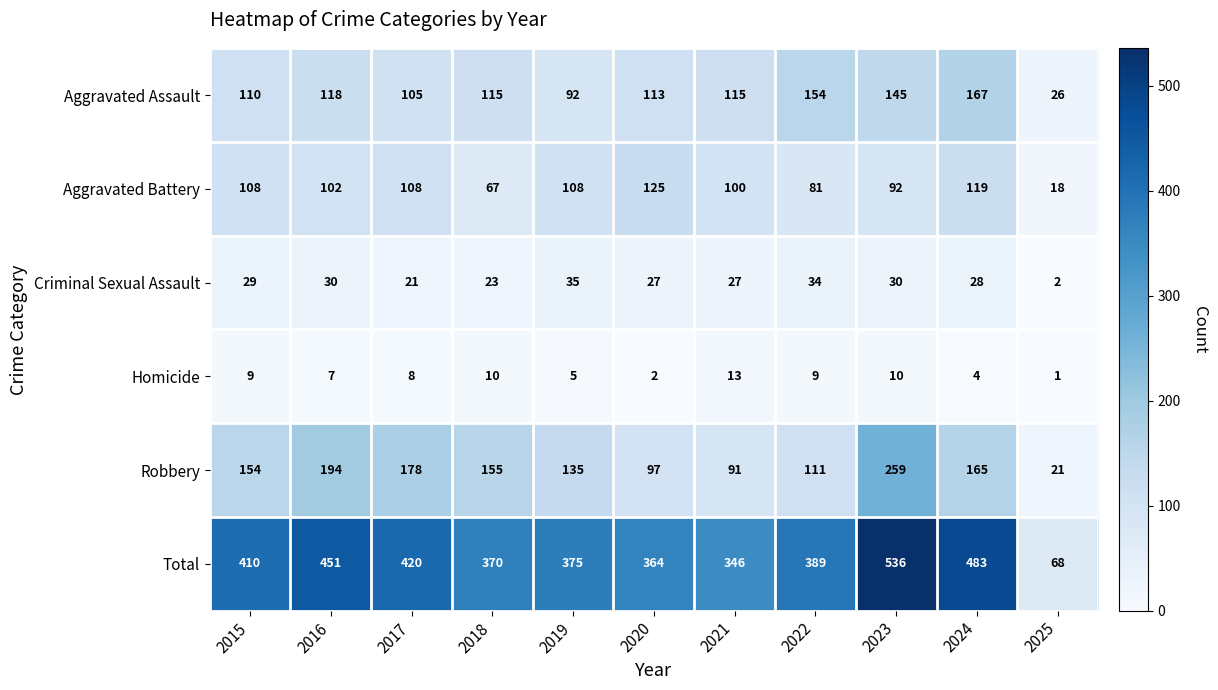

Which series has the largest range (max minus min)?

Total